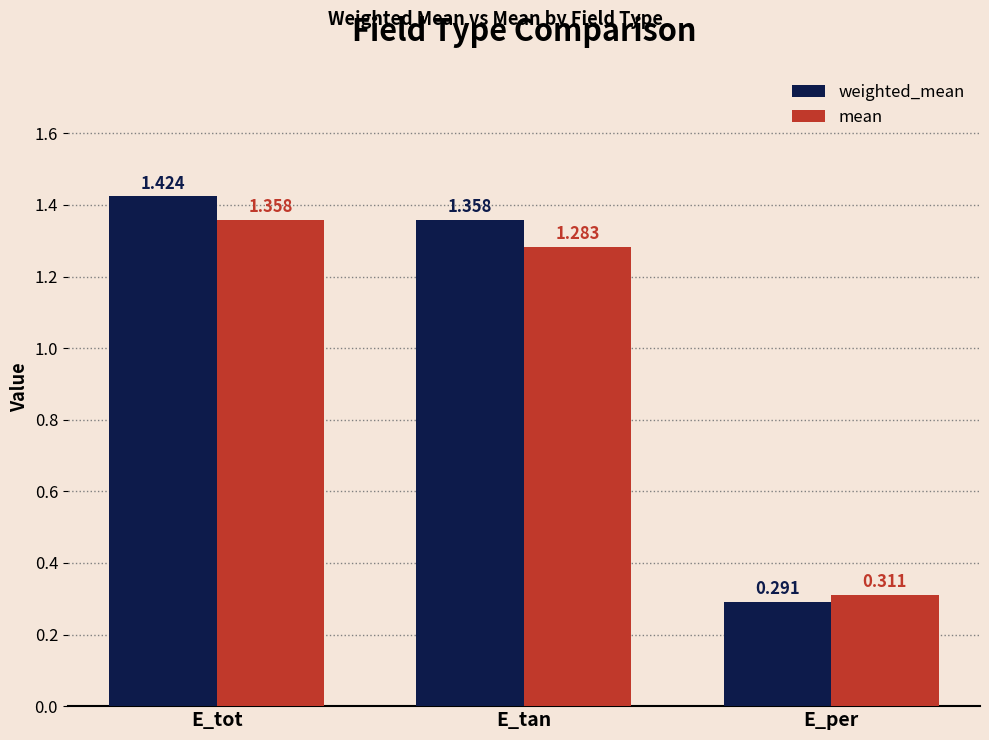

Where does the weighted_mean series first go above 1?

E_tot